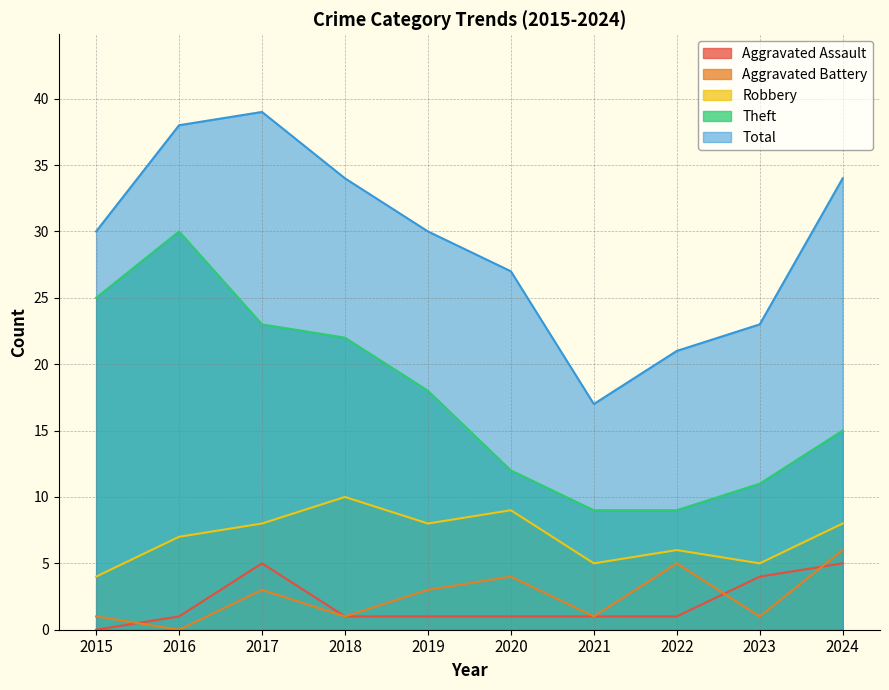

Between 2021 and 2015, which is larger?

2021